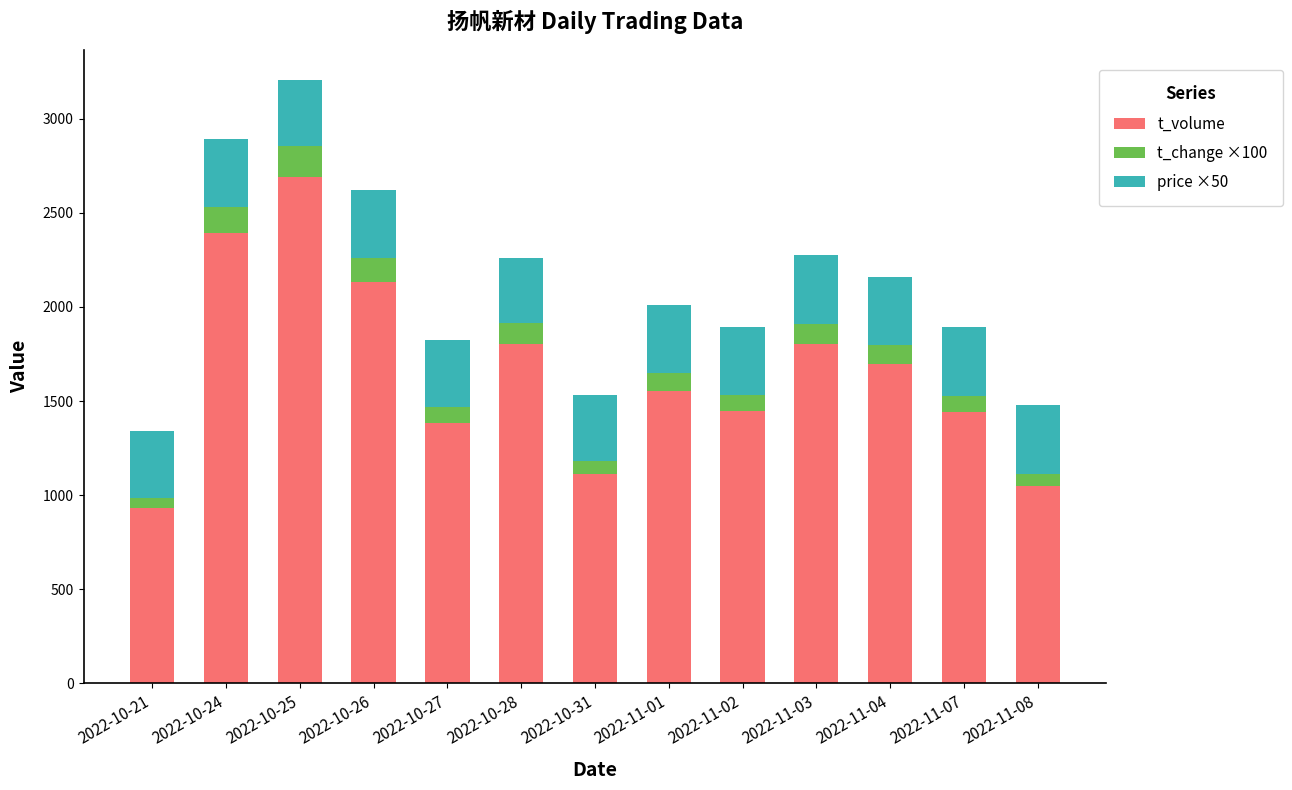

What is the sum of all t_volume values?

21443.0